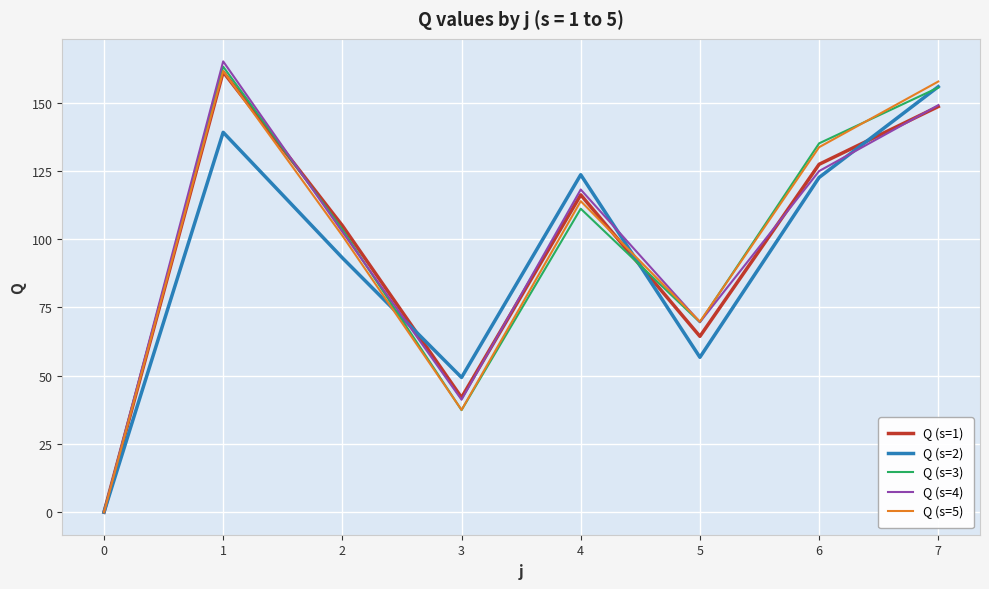

Between 3 and 6, which series saw the biggest shift?

Q (s=3)